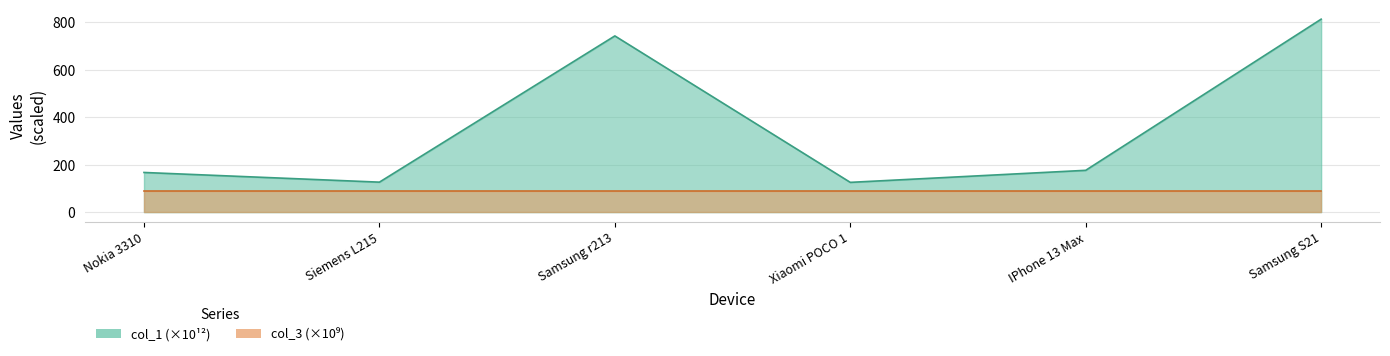

How many lines are shown in the chart?

2